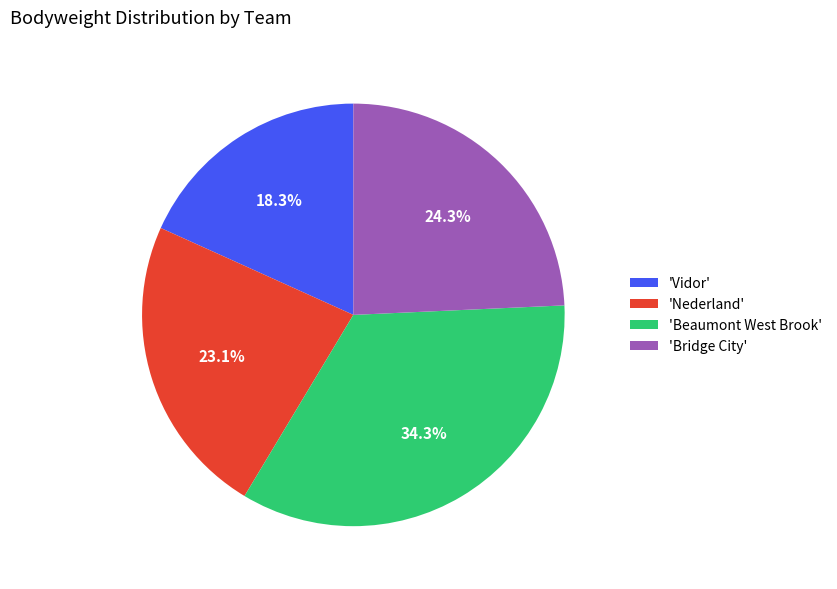

Rank the categories by value from lowest to highest.

'Vidor', 'Nederland', 'Bridge City', 'Beaumont West Brook'